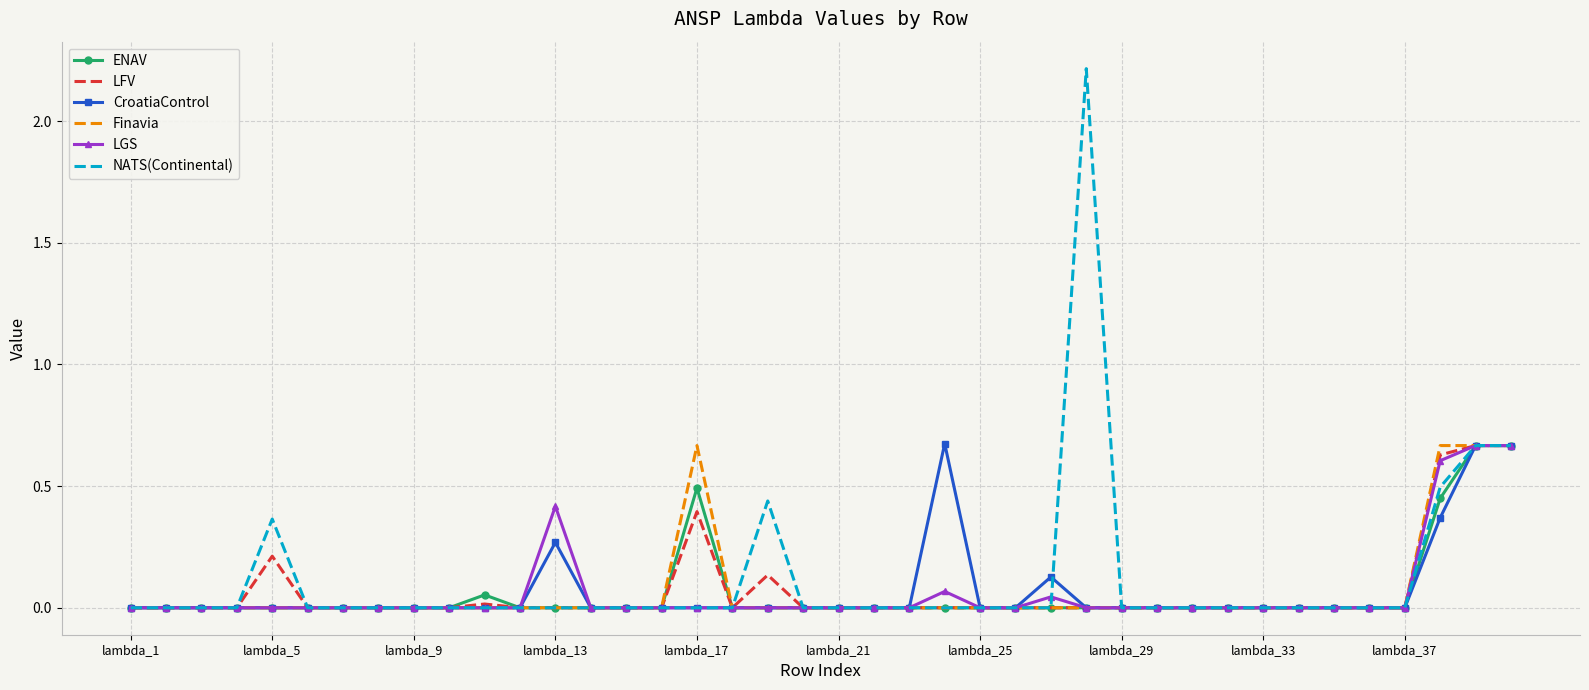

Which series has the largest range (max minus min)?

NATS(Continental)